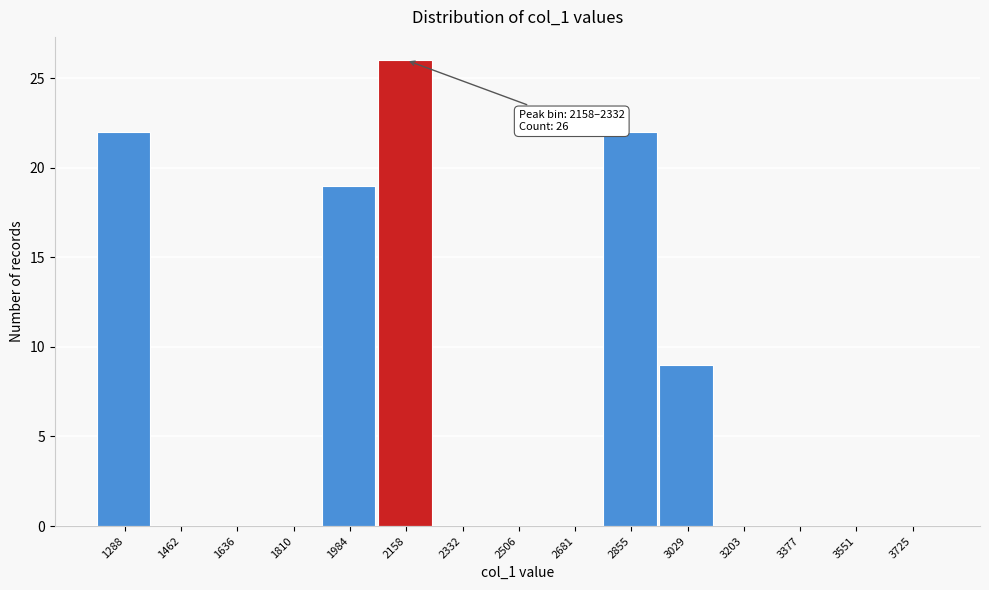

Reading left to right, what are all the values shown in this chart?

1288=22	1462=0	1636=0	1810=0	1984=19	2158=26	2332=0	2506=0	2681=0	2855=22	3029=9	3203=0	3377=0	3551=0	3725=0